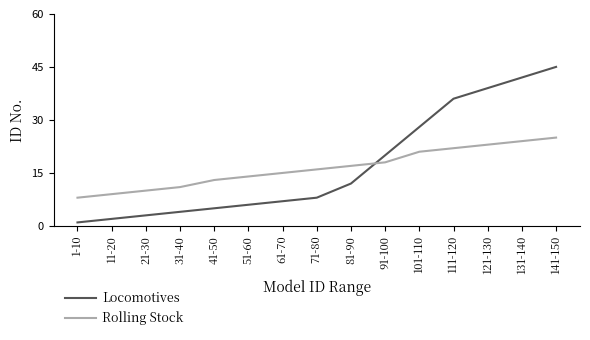

The value of Locomotives at 111-120 is 9. True or false?

False